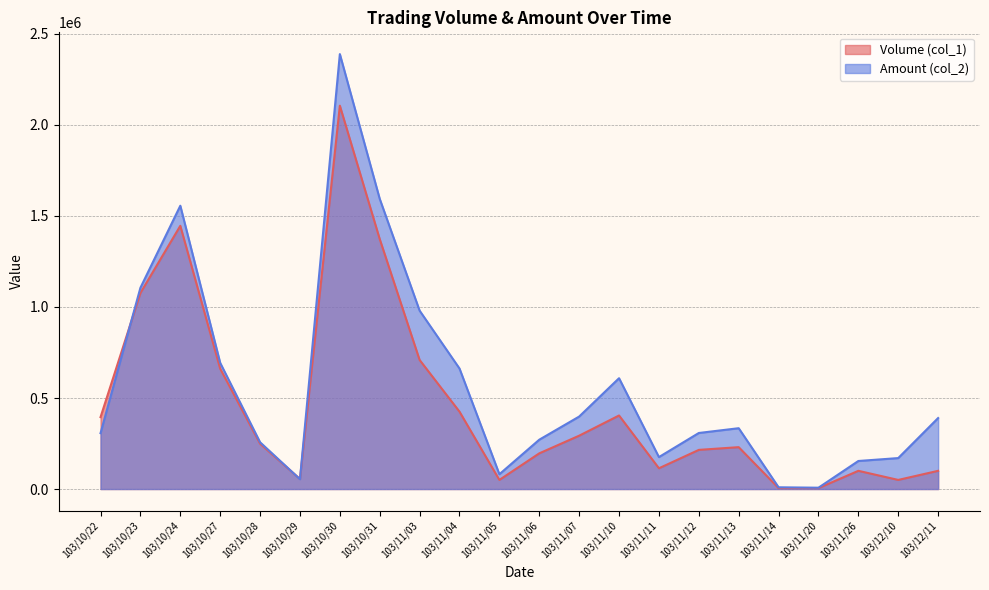

How many categories are shown in the chart?

22